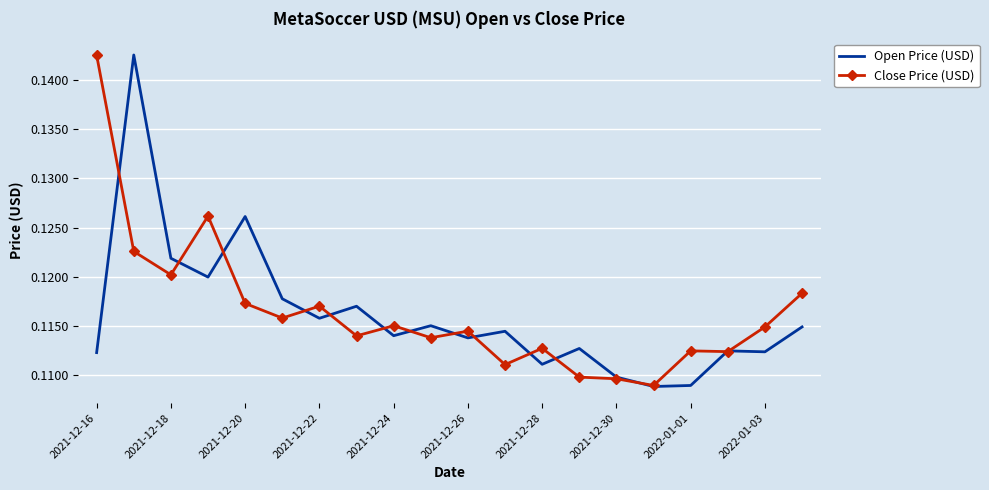

In Open Price (USD), how many points are lower than both neighbors (excluding endpoints)?

7